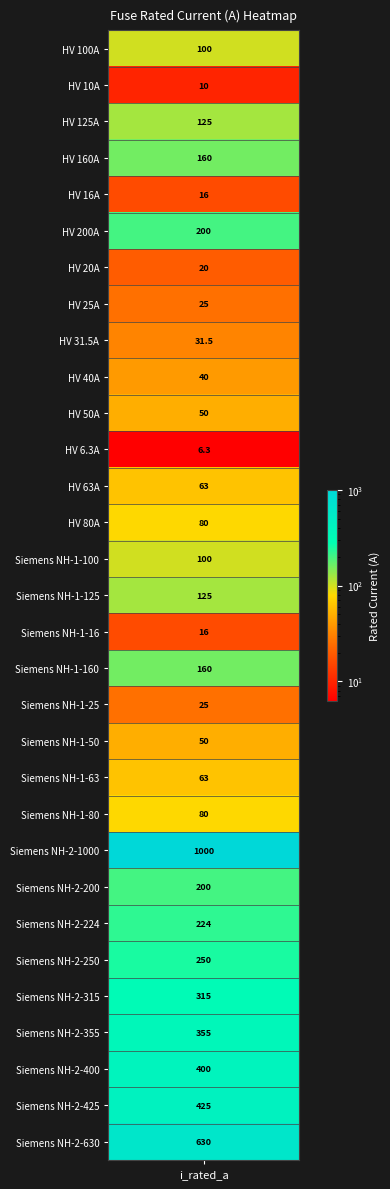

What is the change in value from Siemens NH-1-100 to Siemens NH-2-200?

+100.0